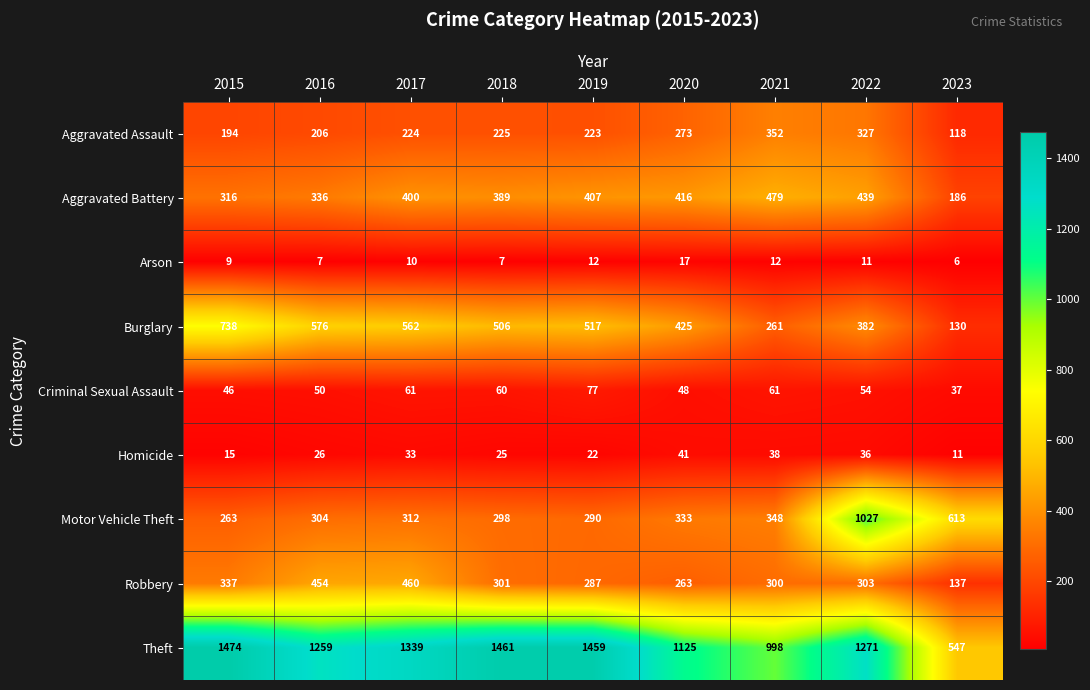

The value of Homicide at 2020 is 41. True or false?

True